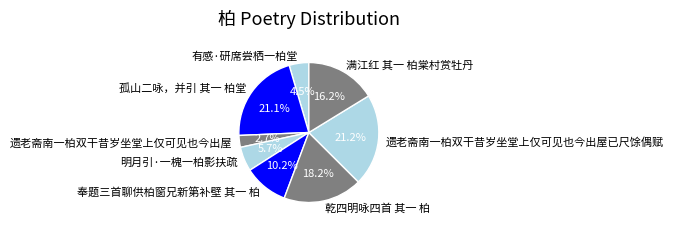

Combined, do 遗老斋南一柏双干昔岁坐堂上仅可见也今出屋已尺馀偶赋 and 乾四明咏四首 其一 柏 account for over 50%?

No